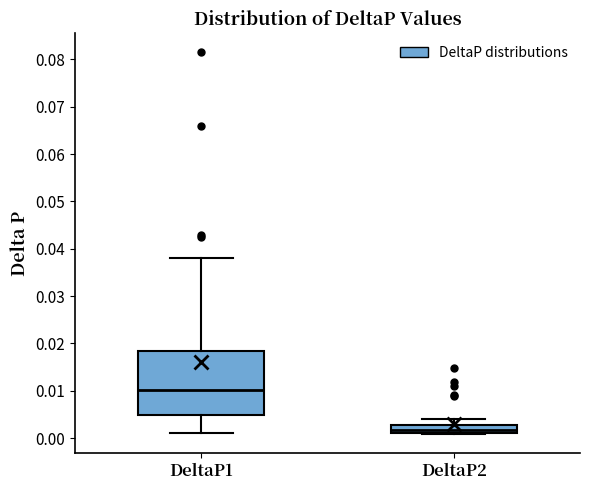

Reading left to right, read every box against the y-axis: the position of its median line, the range the box covers, and the ends of its whiskers. The values are not printed on the chart, so give them approximately, as read against the axis.

DeltaP1: median 0.010, box 0.005 to 0.018, whiskers 0.001 to 0.038
DeltaP2: median 0.002, box 0.001 to 0.003, whiskers 0.001 to 0.004